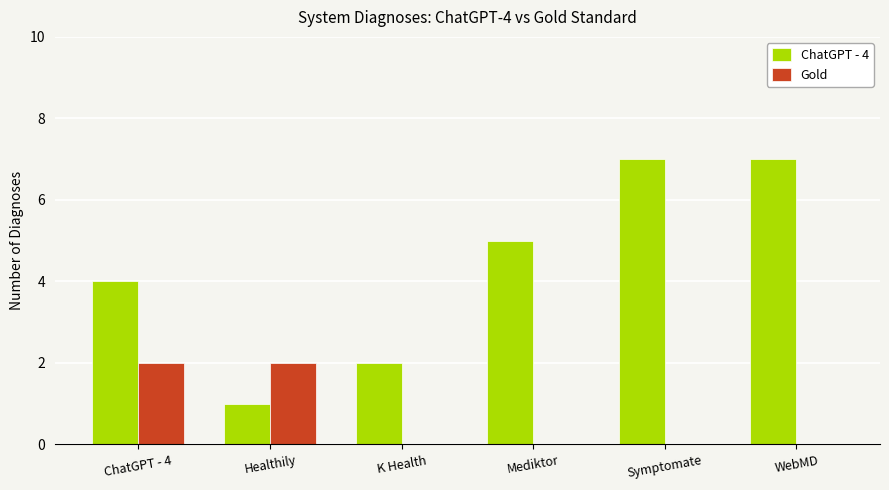

What is the maximum value shown in the chart?

7